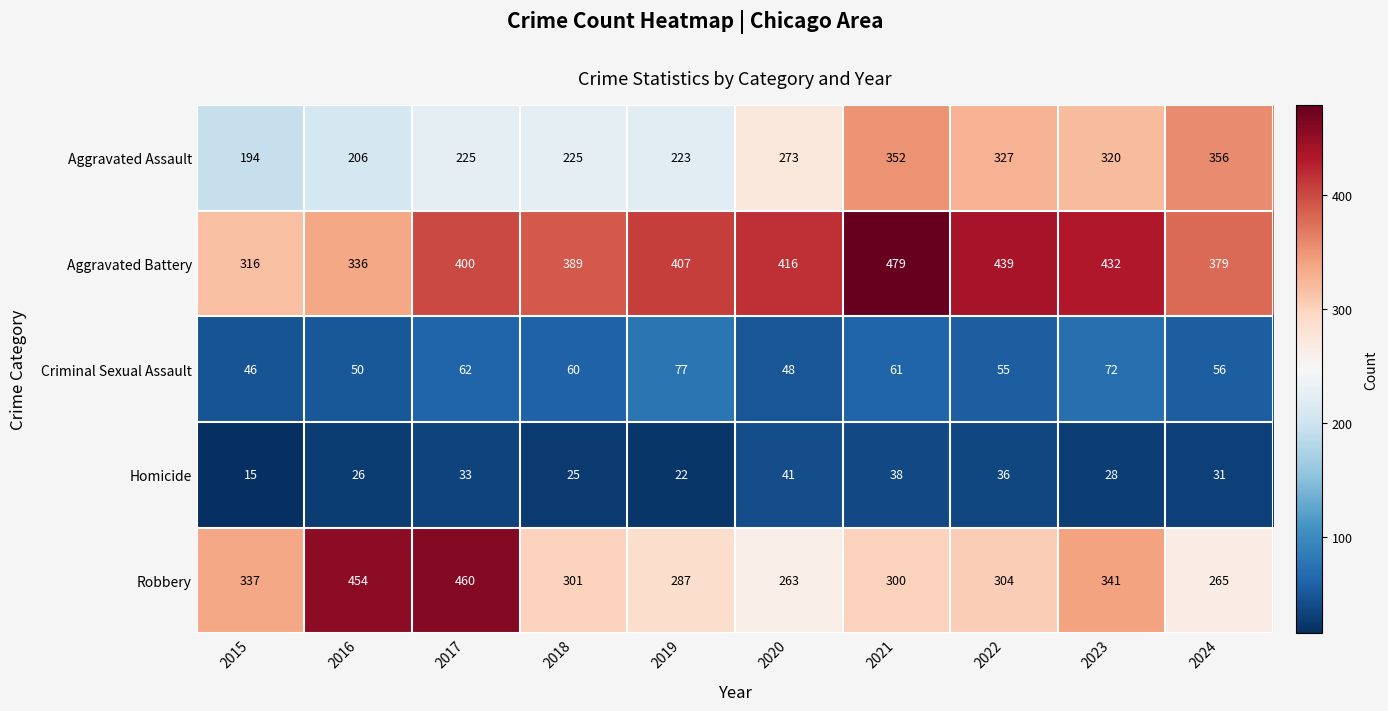

At how many categories does at least one series exceed 153?

10